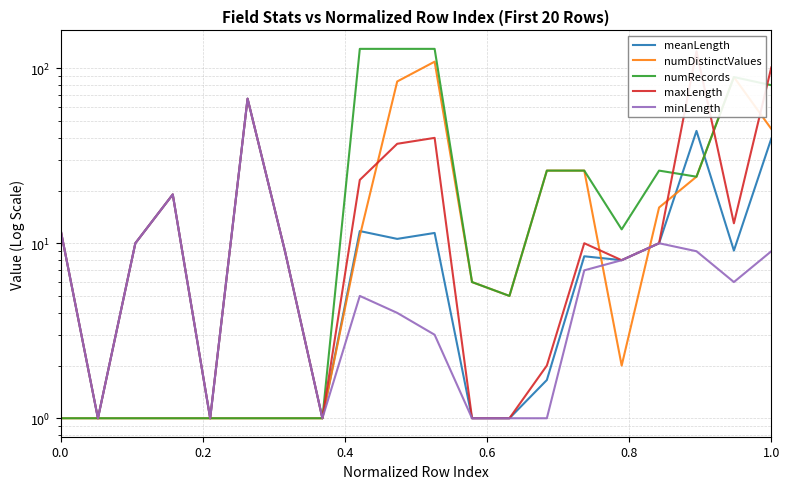

True or false: numRecords and minLength intersect in this chart.

False